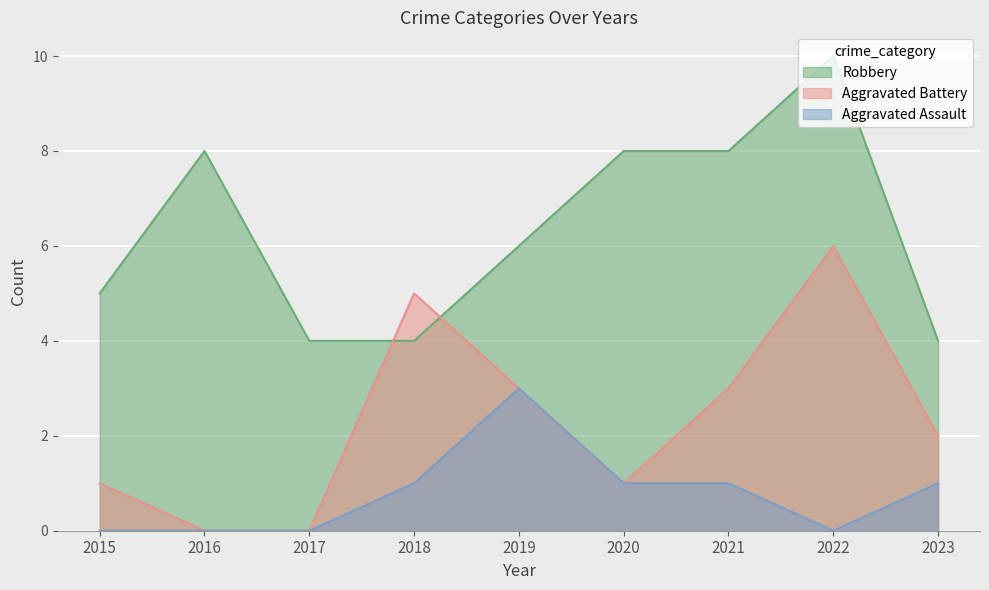

At which label does Aggravated Battery reach its minimum?

2016